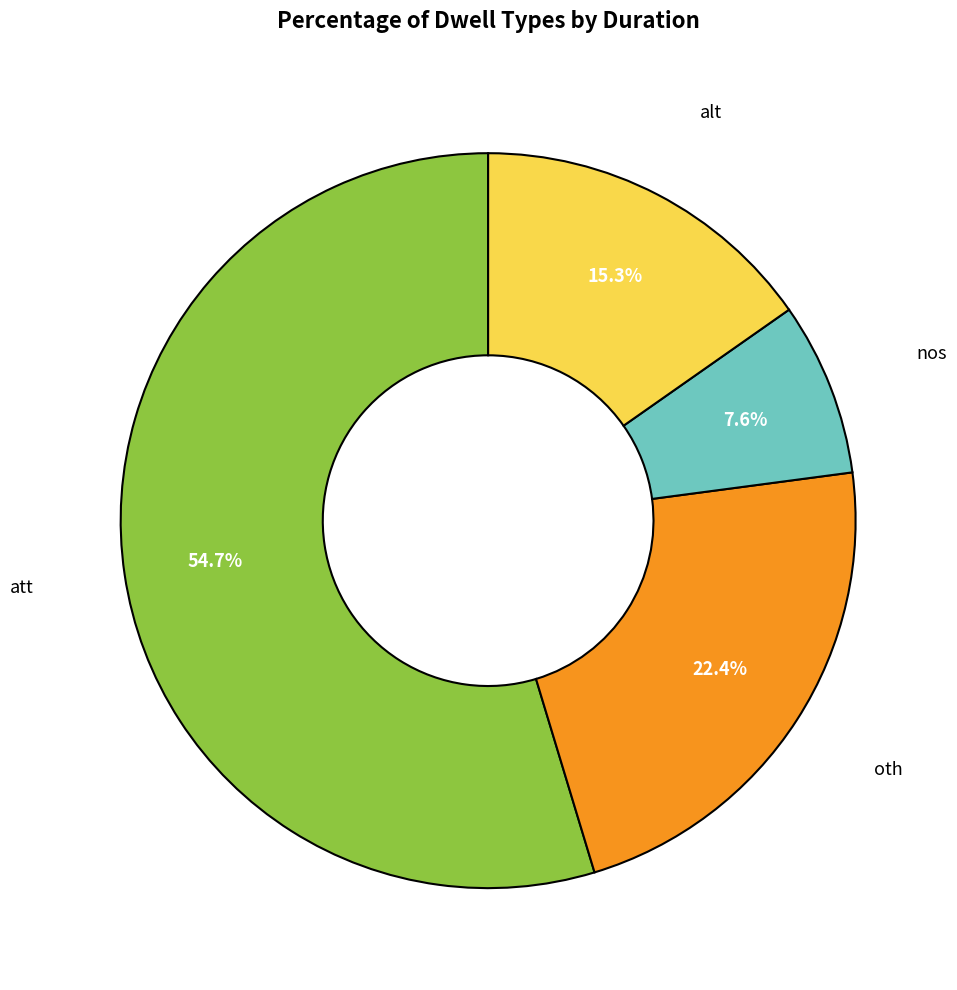

What percentage do nos and alt together represent?

22.9%